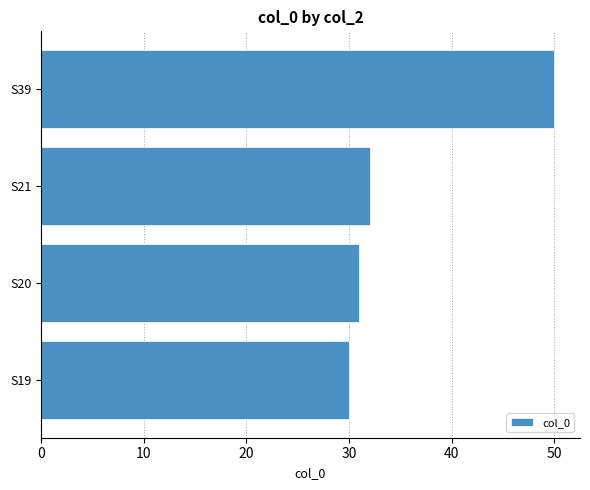

What is the change in value from S19 to S21?

+2